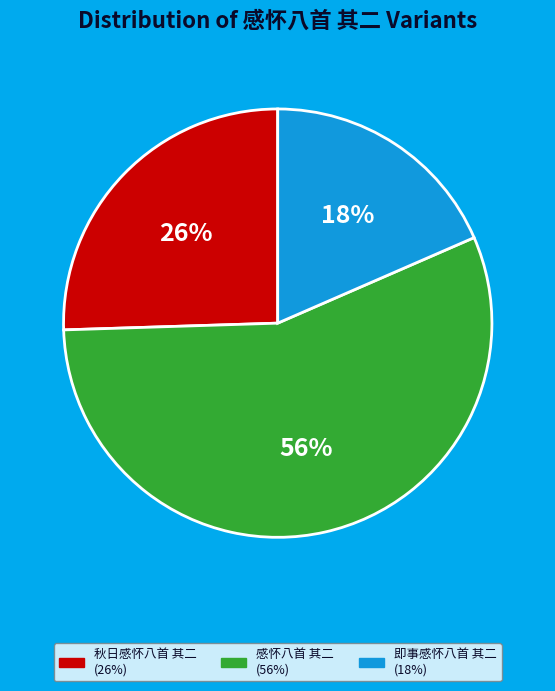

Between 即事感怀八首 其二 and 感怀八首 其二, which is larger?

感怀八首 其二